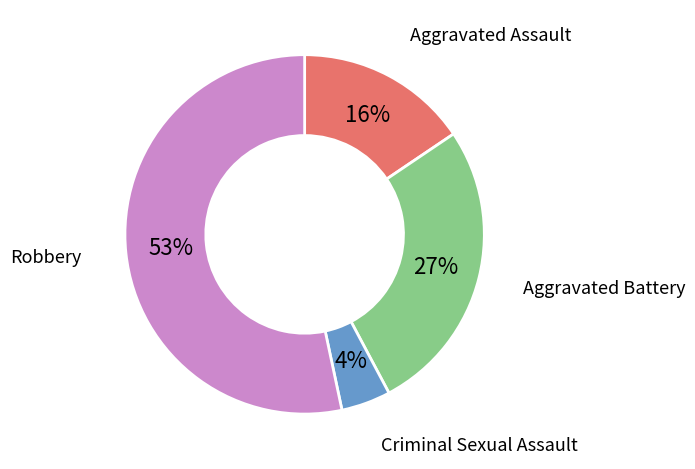

To the nearest percent, what is the difference between the largest and smallest slice percentages?

49%